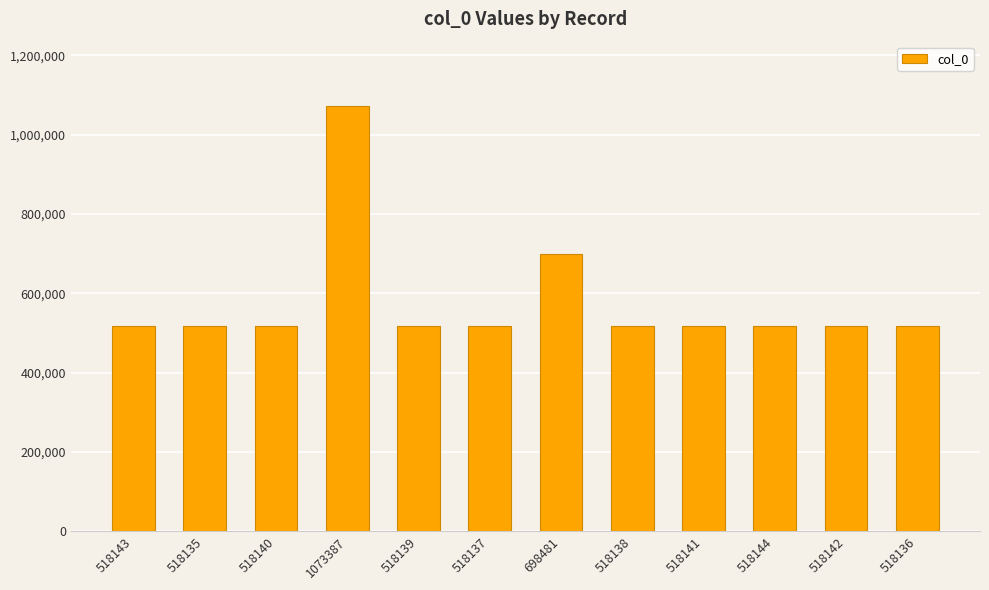

What is the label of the 12th bar from the right?

518143